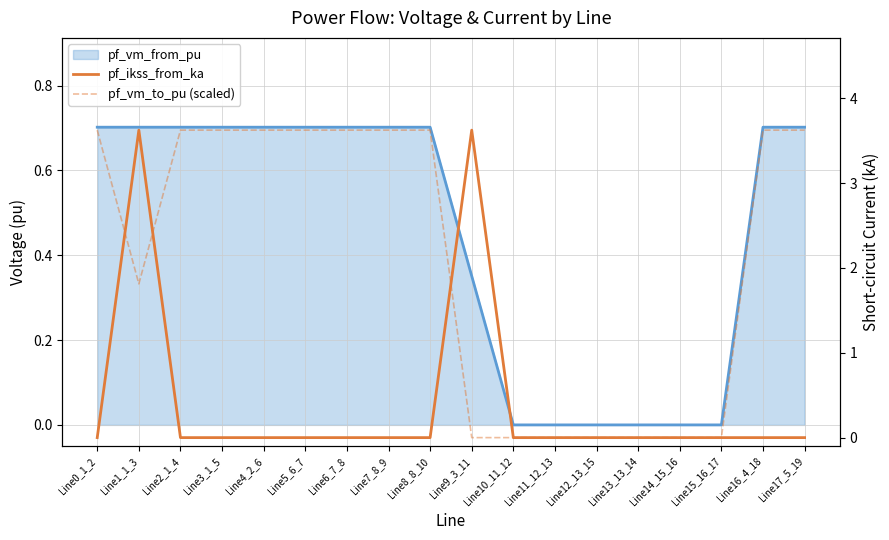

The pf_vm_to_pu (scaled) series shows 1.8 at Line1_1_3. True or false?

True